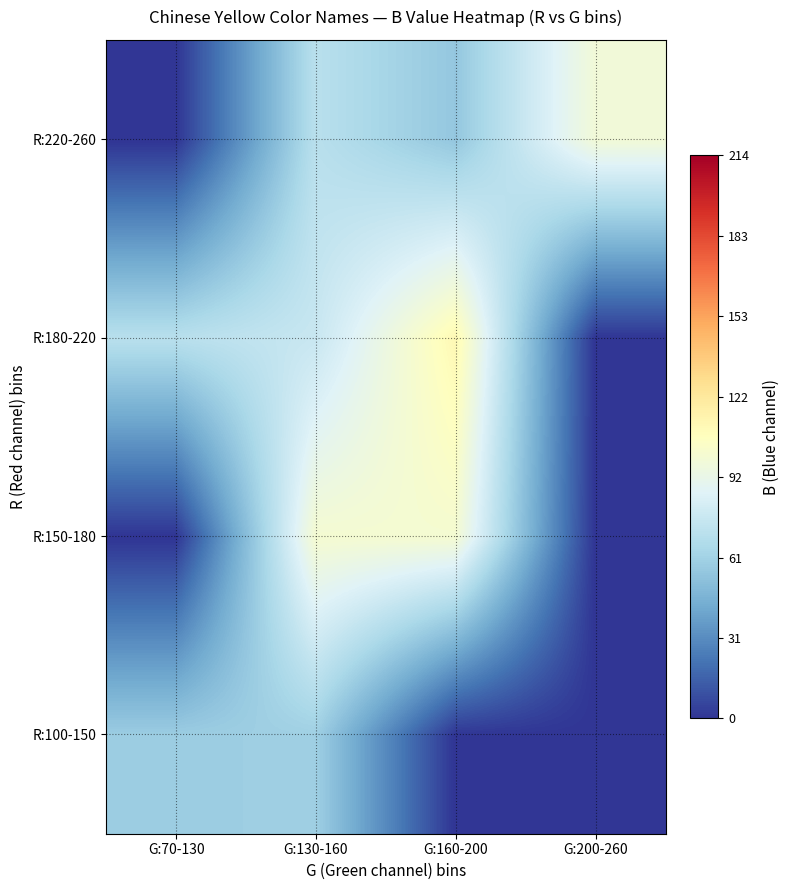

Which category has the lowest value across all series?

G:160-200